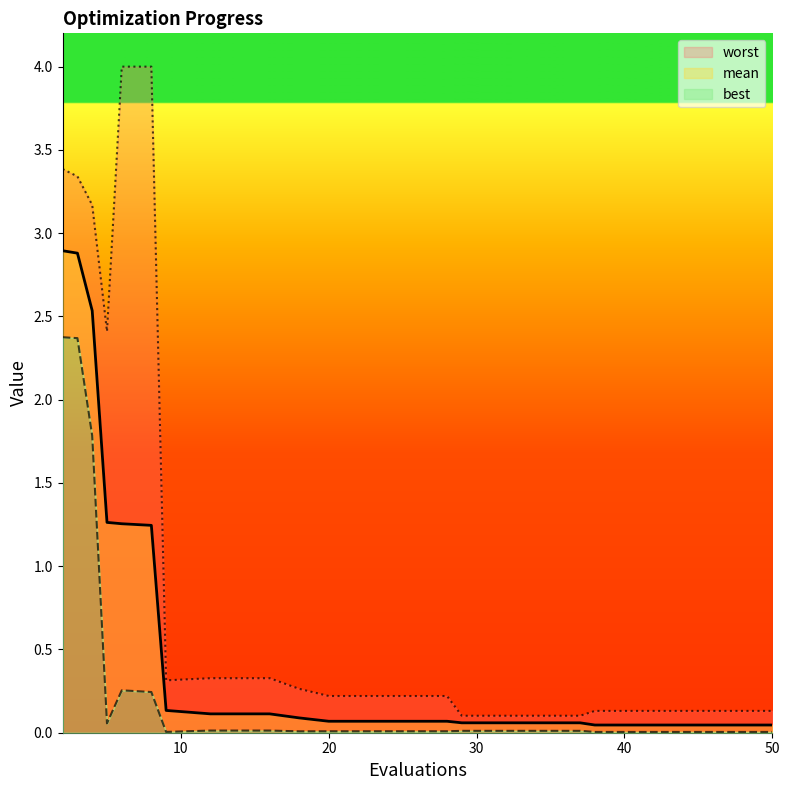

How many lines are shown in the chart?

3